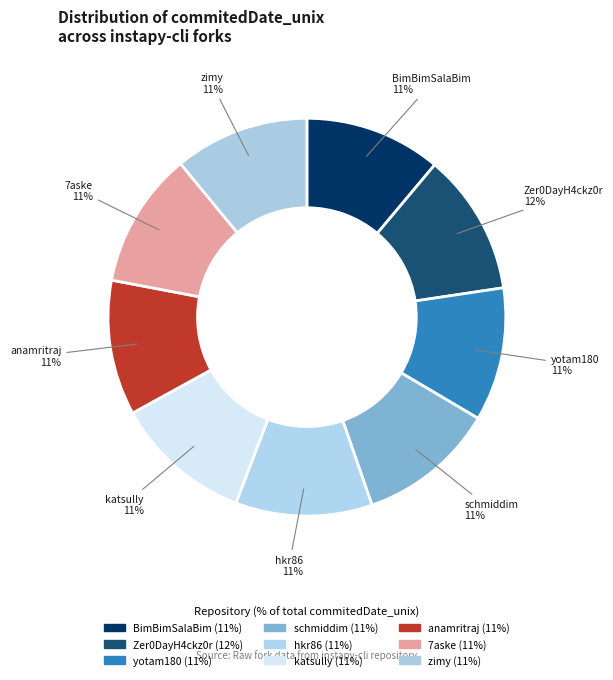

Which category has the biggest portion of the pie?

Zer0DayH4ckz0r/instapy-cli